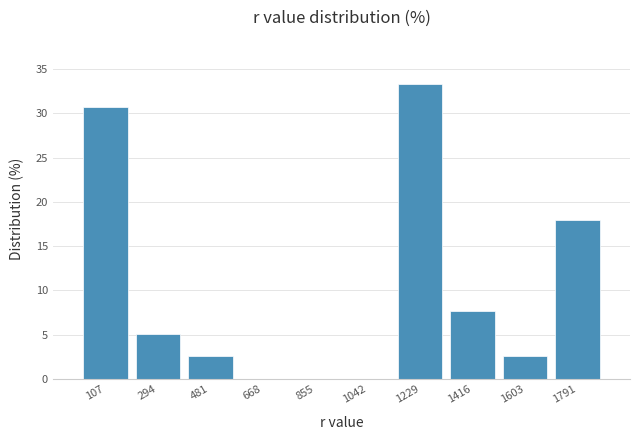

How tall is the bar that spans 20 to 200 on the x-axis? Neither the bar edges nor the heights are printed on the chart, so give them approximately, as read against the axes.

31.0